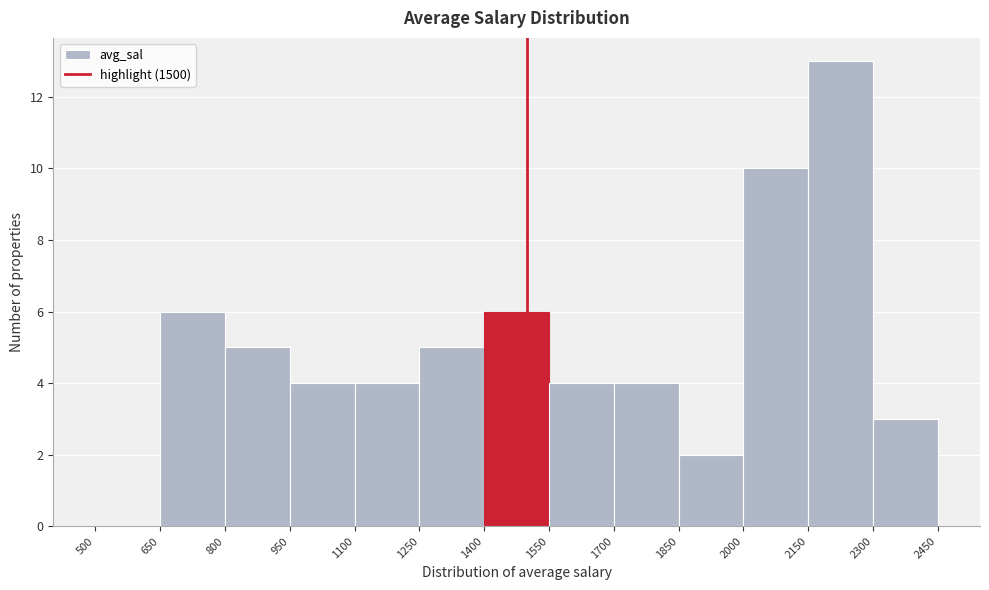

Reading left to right, list every bar in this chart as the range it spans on the x-axis followed by its height. The values are not printed on the chart, so give them approximately, as read against the axis.

500 to 650: 0
650 to 800: 6
800 to 950: 5
950 to 1100: 4
1100 to 1250: 4
1250 to 1400: 5
1400 to 1550: 6
1550 to 1700: 4
1700 to 1850: 4
1850 to 2000: 2
2000 to 2150: 10
2150 to 2300: 13
2300 to 2450: 3